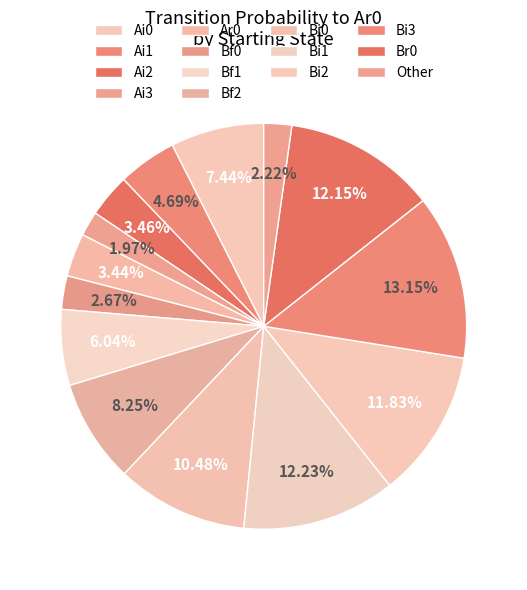

How many segments does this pie chart have?

14